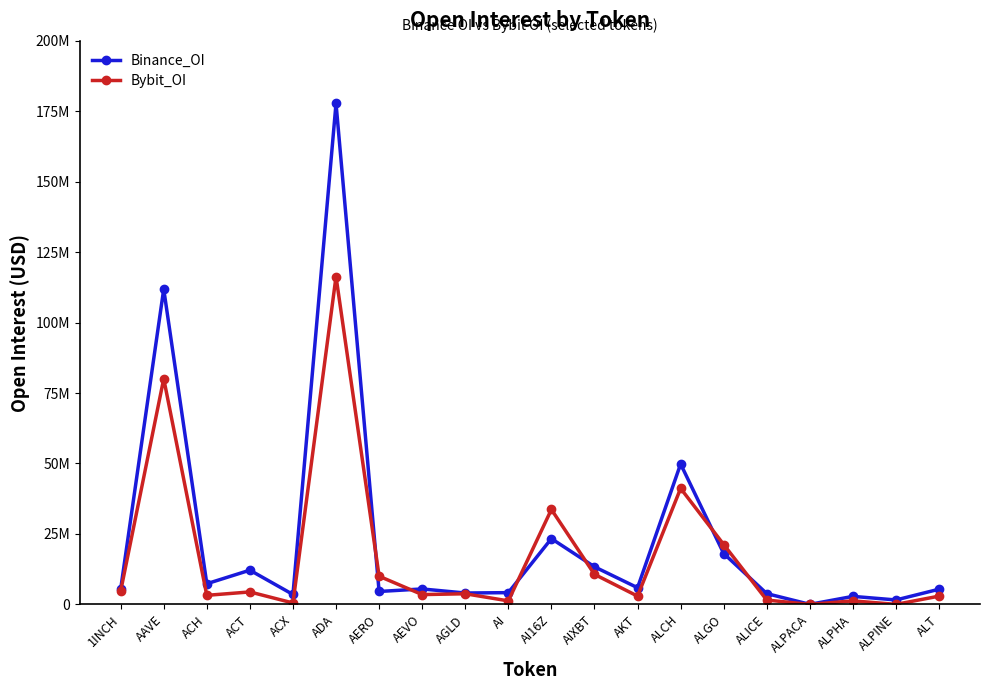

True or false: Binance_OI and Bybit_OI intersect in this chart.

True